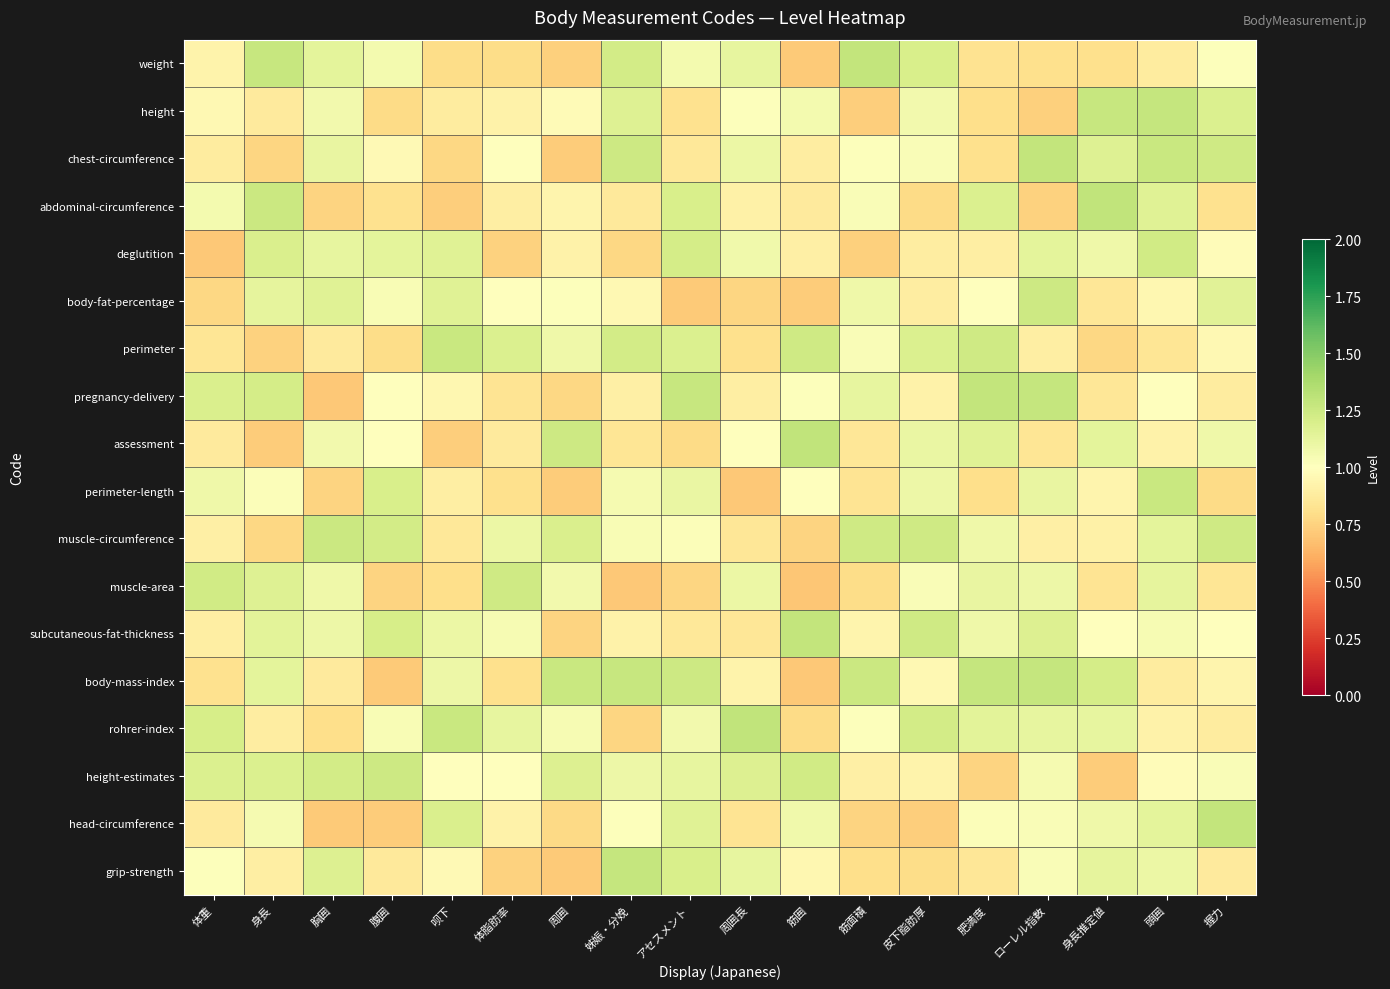

At how many categories does at least one series exceed 1?

18